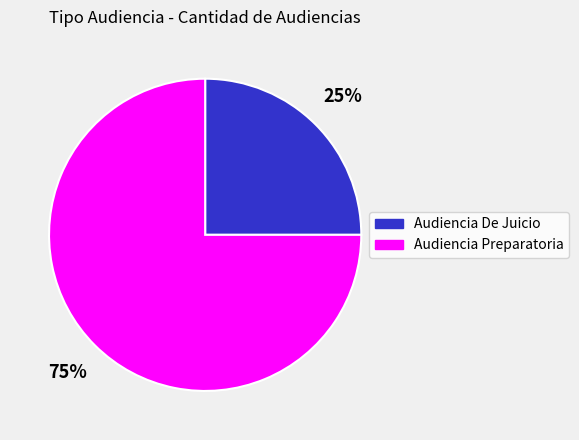

Count the number of slices in the pie.

2